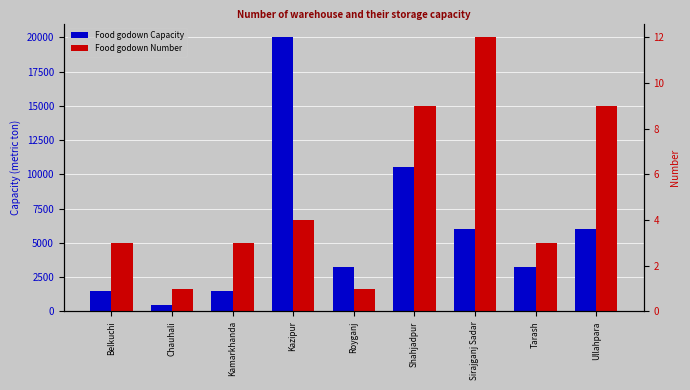

What are all the series names shown in the legend?

Food godown Capacity, Food godown Number